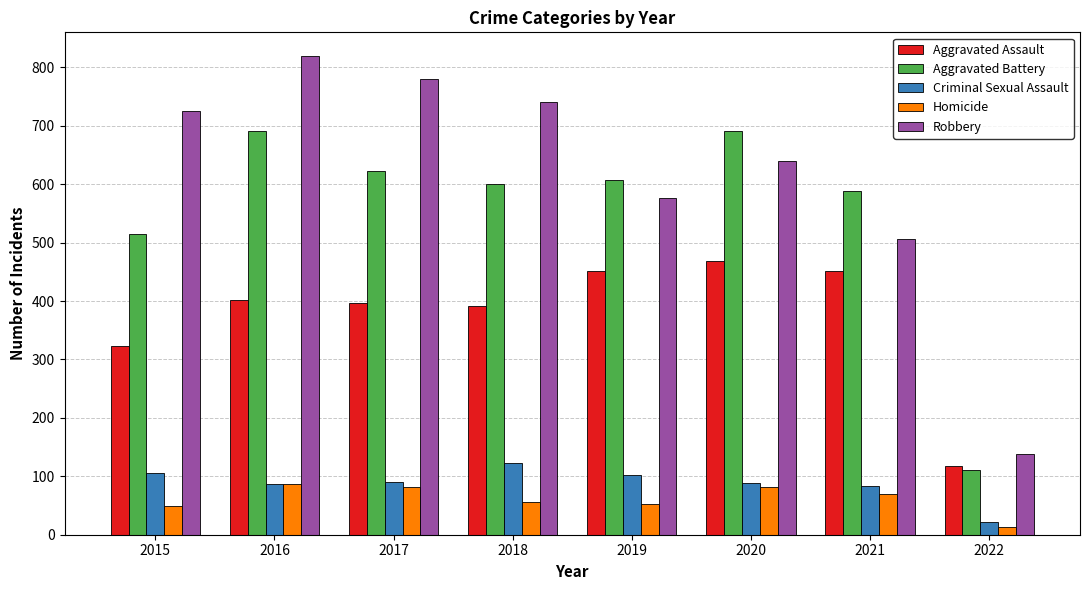

Read the Aggravated Battery value at 2016.

691